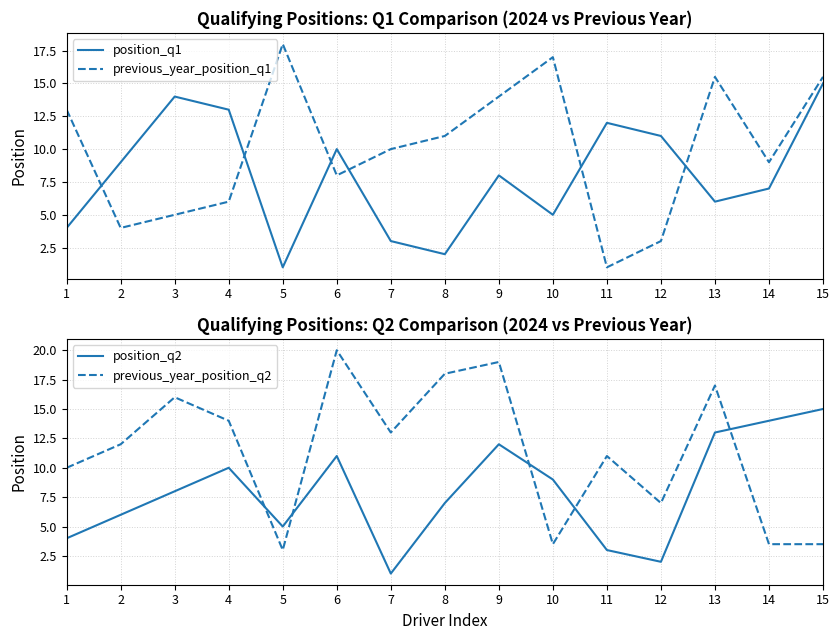

Between which two adjacent categories do position_q2 and position_q1 first intersect?

4 and 5